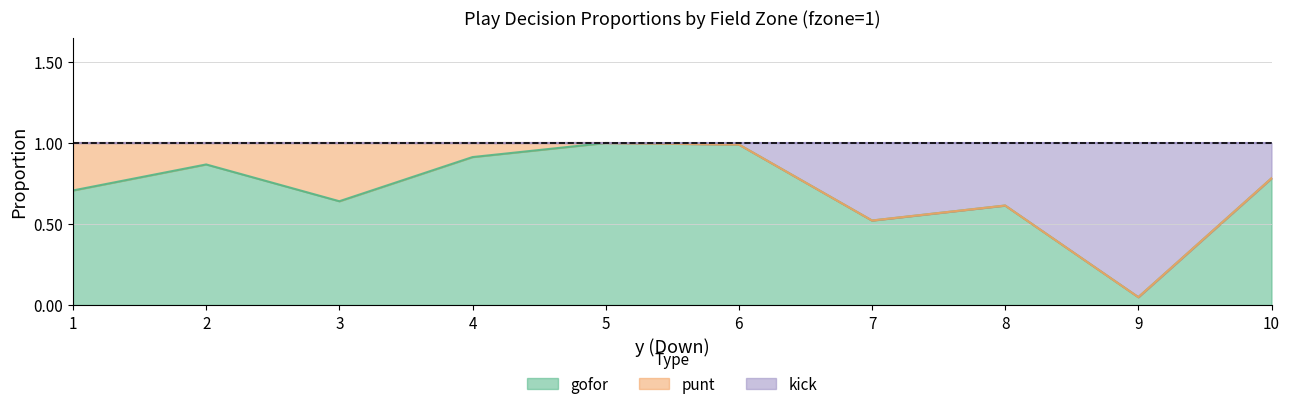

In kick, how many points are higher than both neighbors (excluding endpoints)?

1